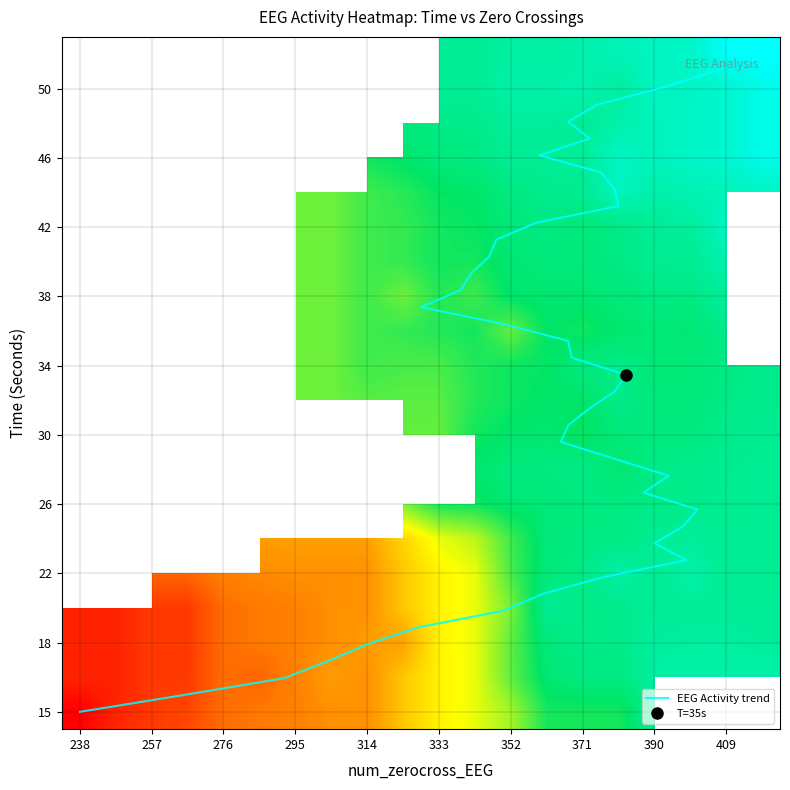

Reading right to left, list all the values displayed in this chart.

15: 532.9	238.0
16: 472.9	267.0
17: 446.8	295.0
18: 401.0	307.0
19: 400.0	318.0
20: 395.3	332.0
21: 259.5	356.0
22: 176.8	367.0
23: 163.2	384.0
24: 162.2	407.0
25: 178.2	398.0
26: 170.3	406.0
27: 178.3	410.0
28: 186.1	395.0
29: 183.1	402.0
30: 201.9	387.0
31: 212.6	372.0
32: 211.6	374.0
33: 208.1	380.0
34: 184.3	387.0
35: 184.1	390.0
36: 191.7	375.0
37: 215.9	374.0
38: 251.5	356.0
39: 255.3	333.0
40: 235.0	344.0
41: 233.6	347.0
42: 199.8	352.0
43: 194.3	354.0
44: 188.4	365.0
45: 152.1	388.0
46: 142.3	387.0
47: 144.0	383.0
48: 174.3	366.0
49: 175.0	380.0
50: 175.8	374.0
51: 170.7	382.0
52: 142.4	400.0
53: 105.9	415.0
54: 101.0	428.0